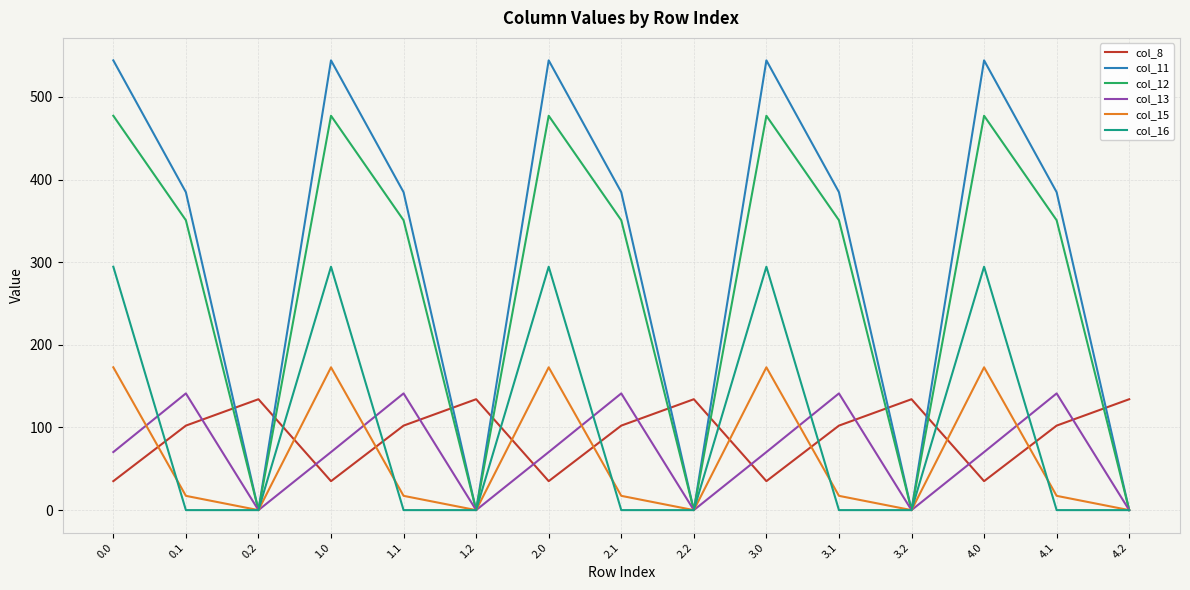

Does the chart display data point markers on the line(s)?

No